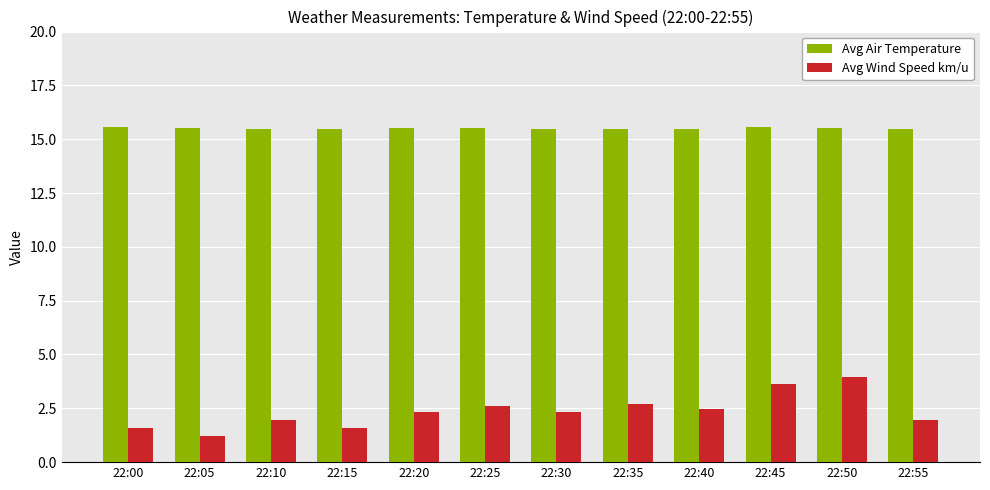

What is the smallest value displayed?

1.2